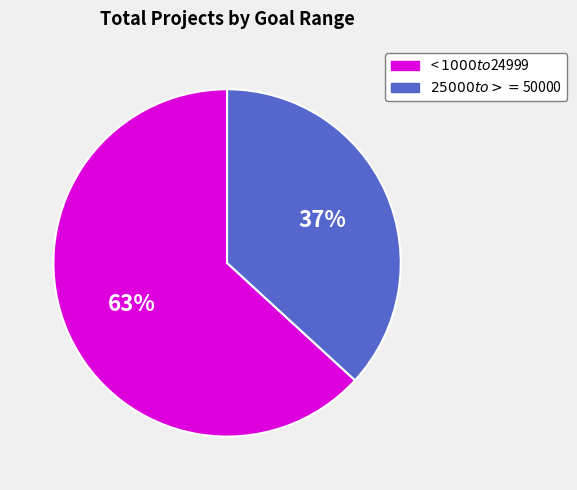

Which slice is the largest?

< $1000 to $24999